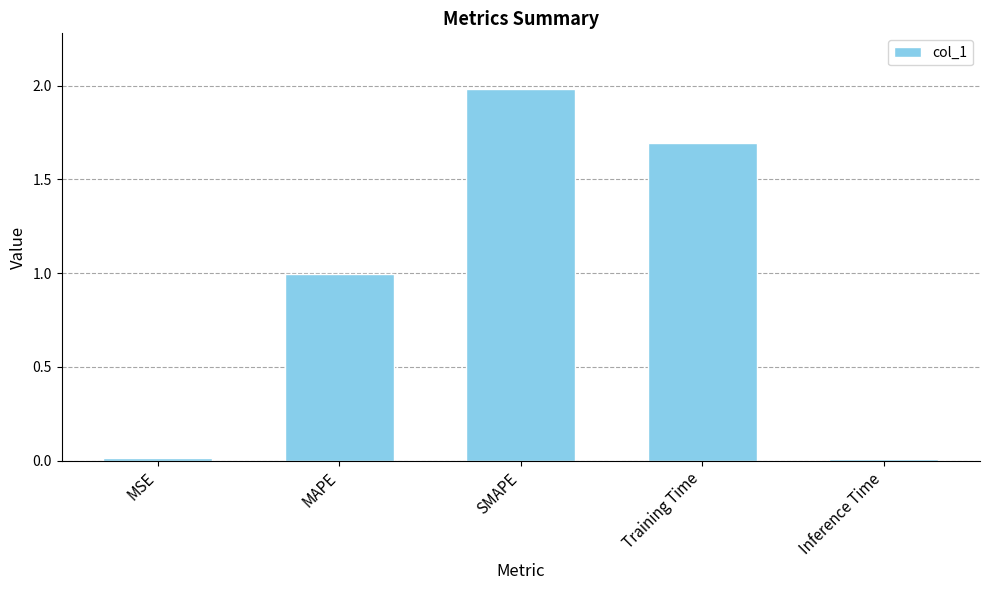

What is the greatest value displayed?

2.0